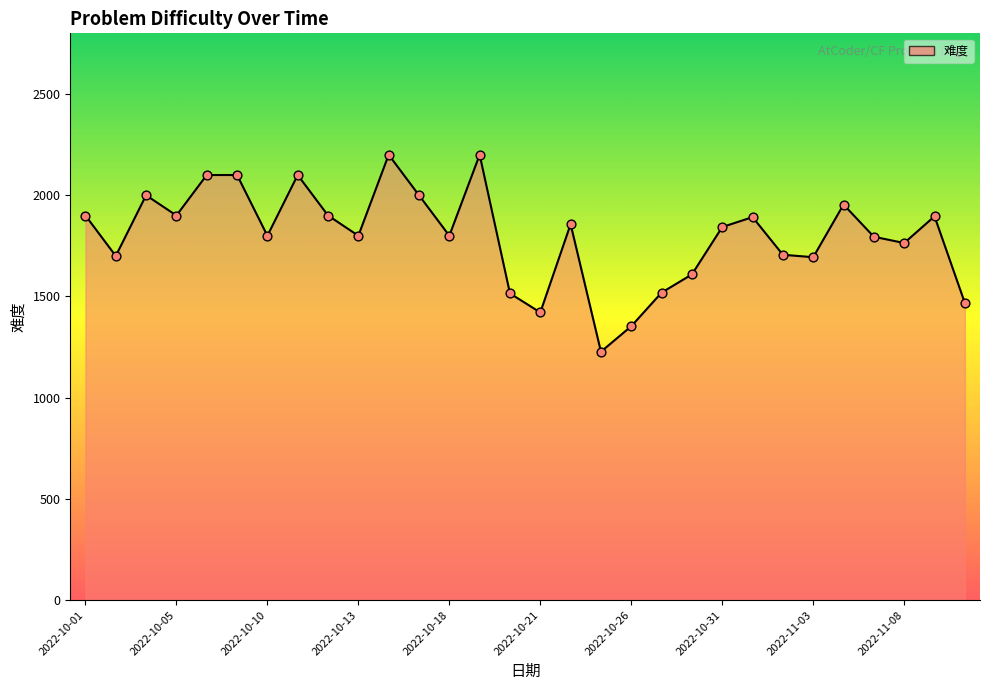

Between 16 and 22, which is larger?

22